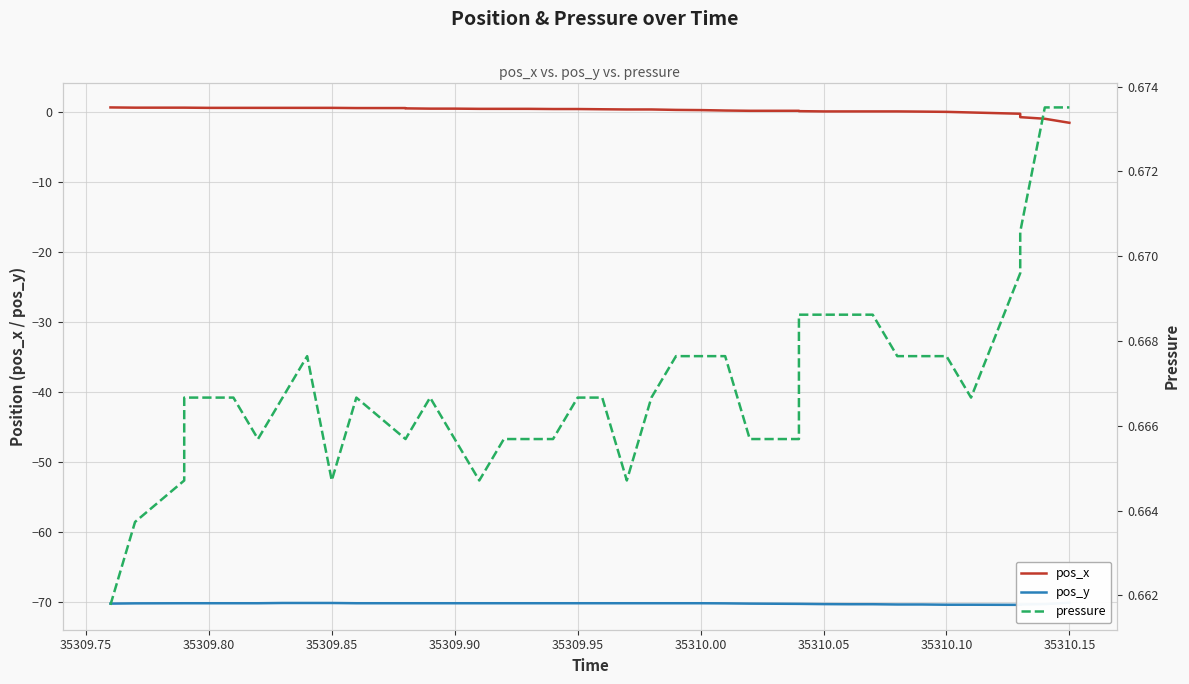

In pos_y, how many points are lower than both neighbors (excluding endpoints)?

1